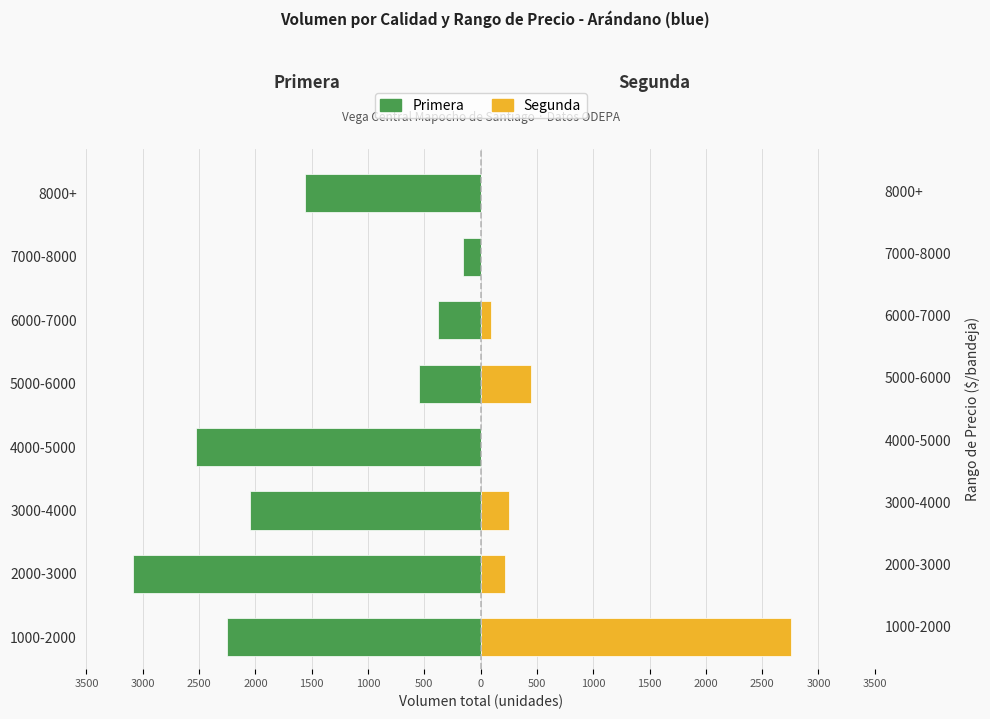

Is it true that Primera equals -633 at 2000-3000?

False